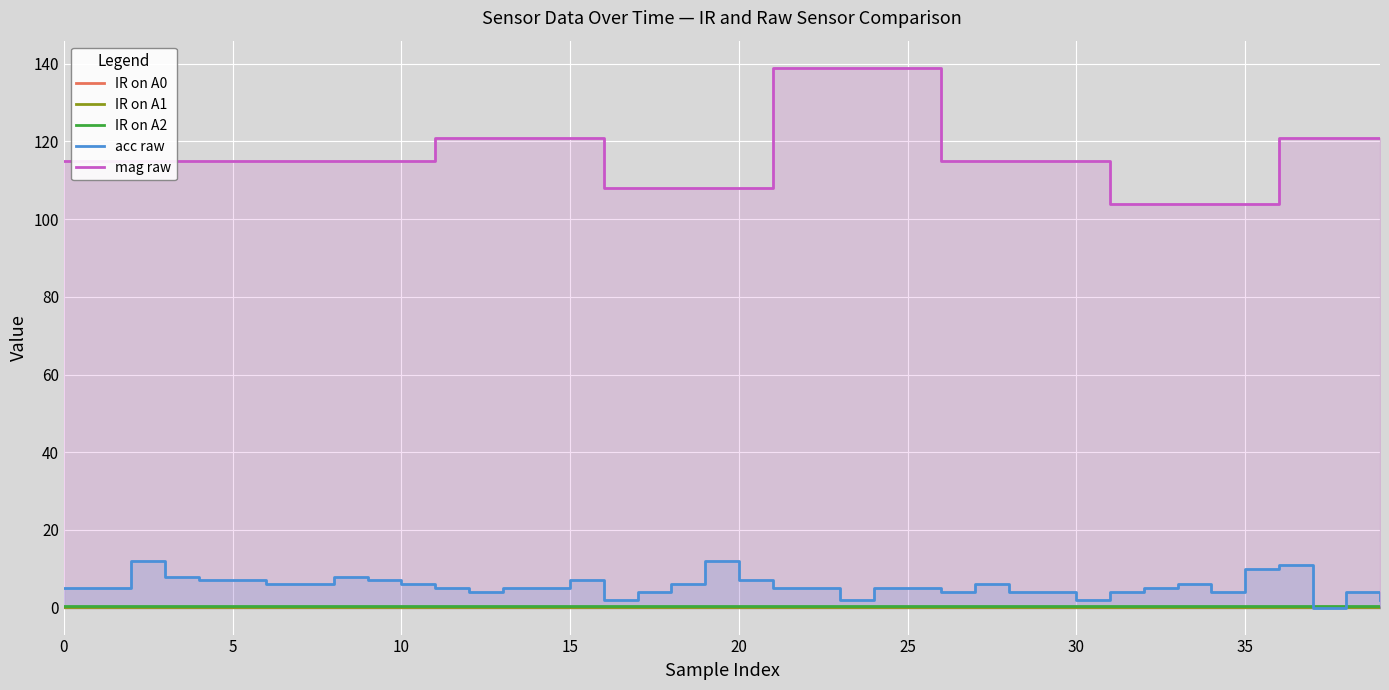

What is the spread (max minus min) of values at 21?

138.9